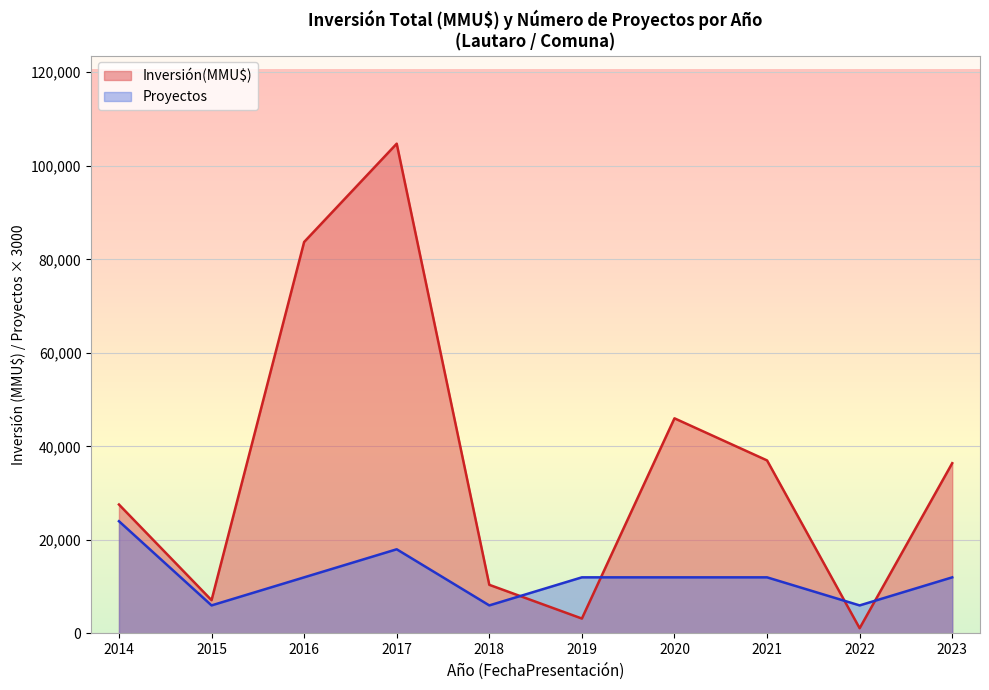

Rank the series by their average value, from lowest to highest.

Proyectos, Inversión(MMU$)